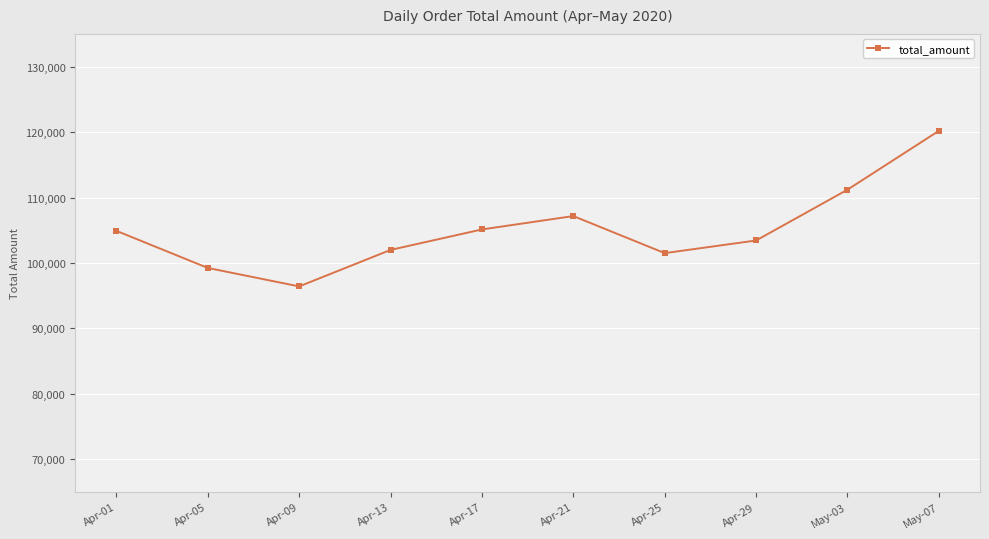

What value does the data have at Apr-13, to the nearest 100?

102000